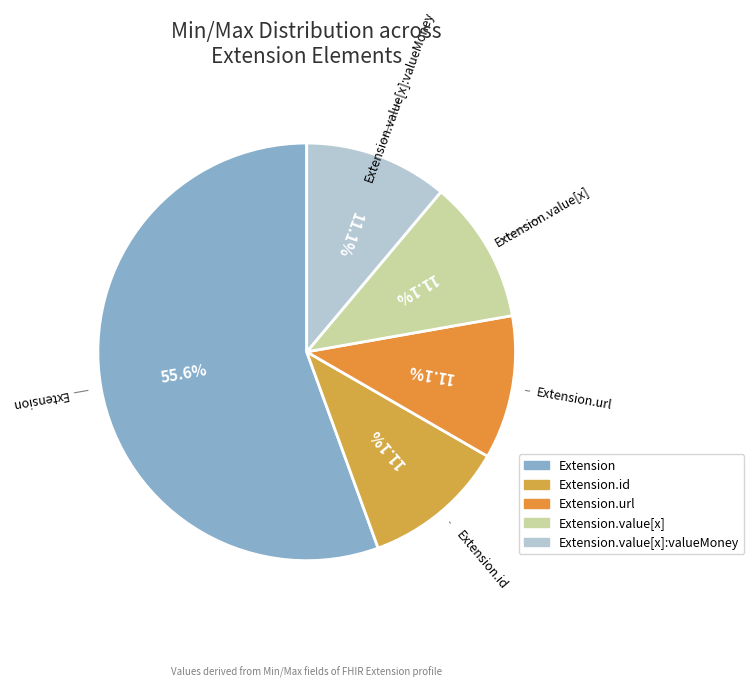

How many segments does this pie chart have?

5